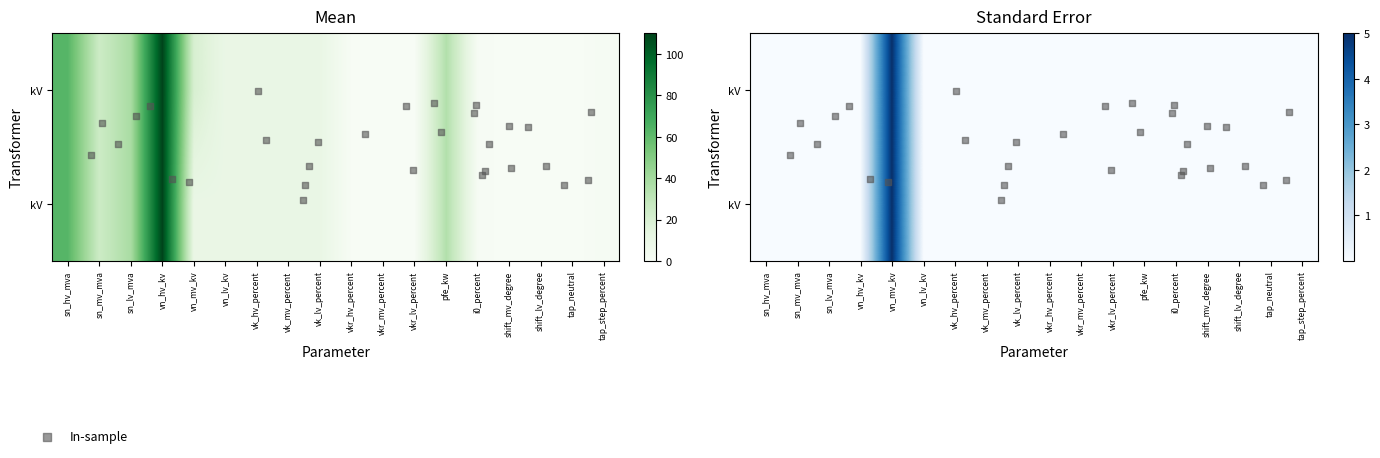

Is it true that 63/25/38 MVA 110/20/10 kV equals 0.1 at vkr_lv_percent?

False